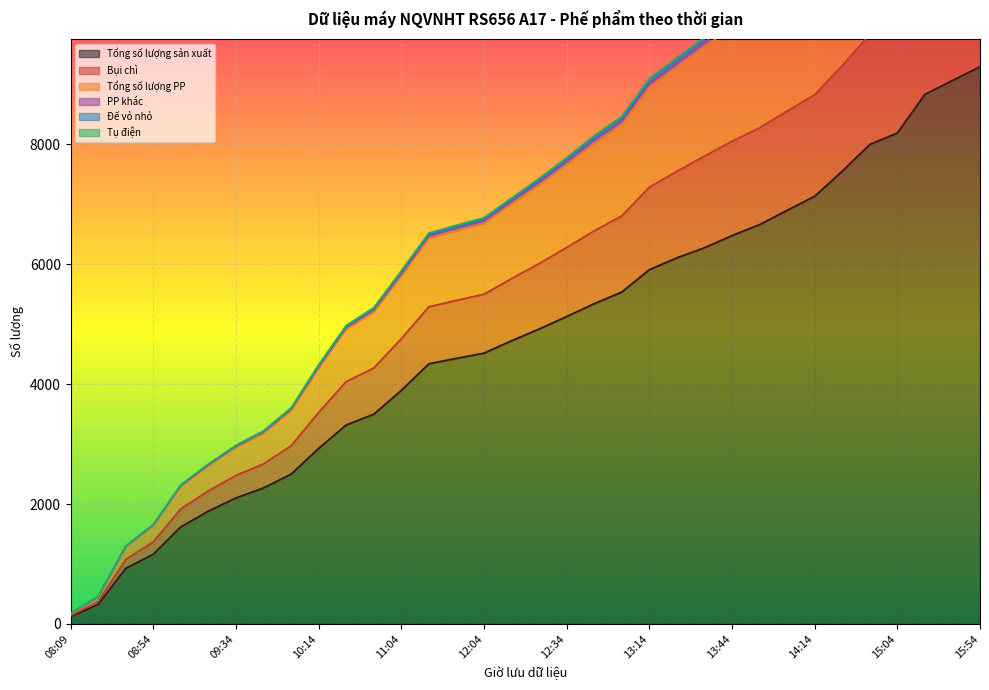

True or false: Đế vỏ nhỏ has more than 0 points higher than both neighbors.

False